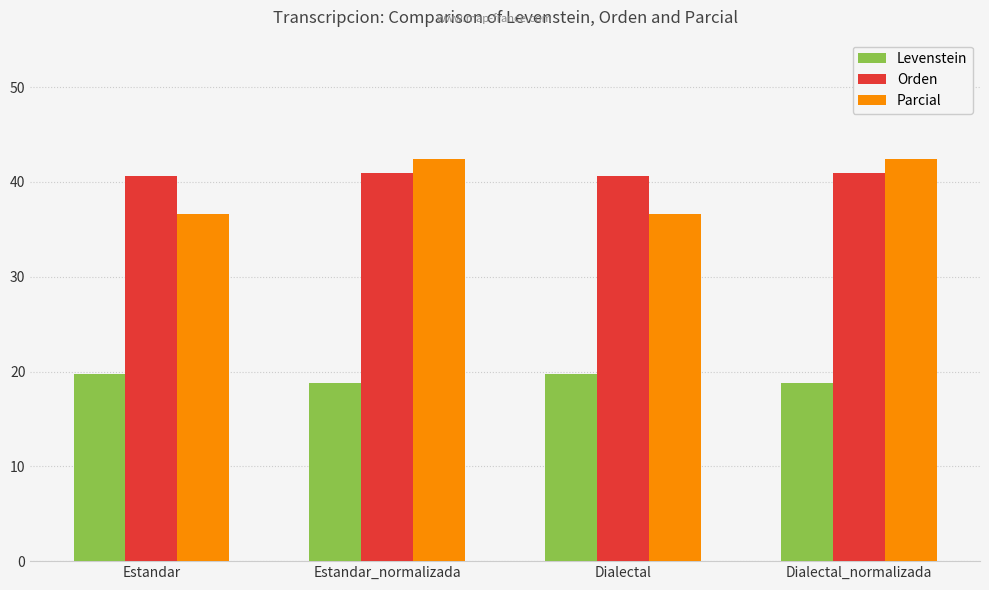

What is the difference between the maximum and second lowest values in the Parcial series?

5.8